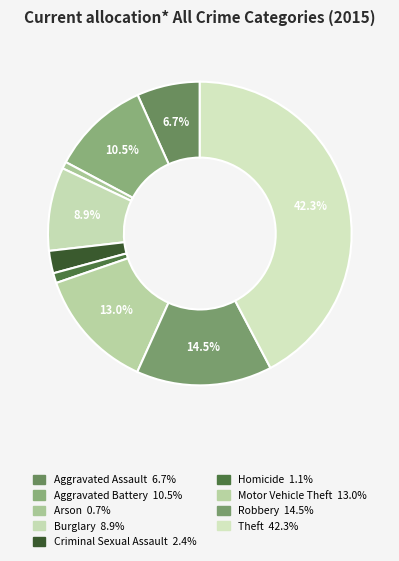

Is the sum of Theft and Aggravated Battery greater than half?

Yes